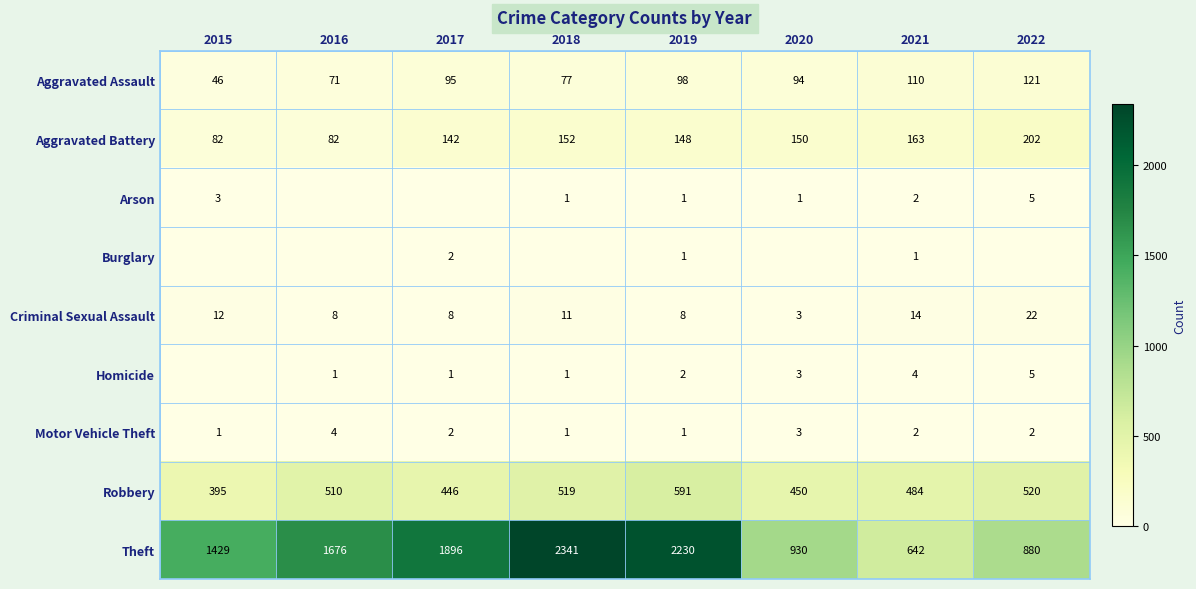

What value does the Robbery series have at 2018?

519